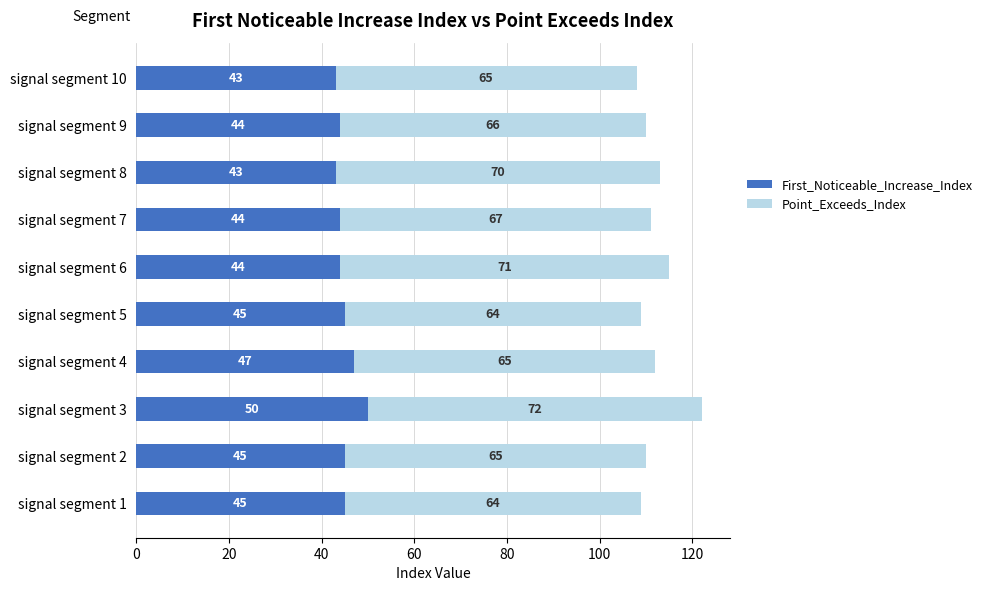

What is the sum of all First_Noticeable_Increase_Index values?

450